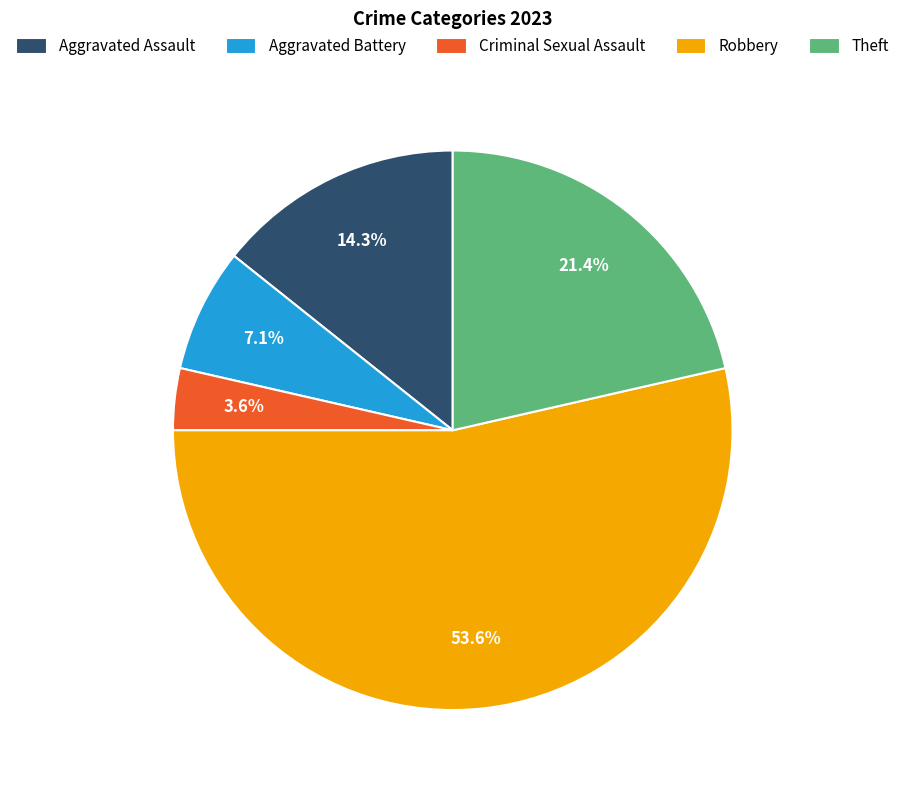

To the nearest percent, what portion does Theft represent?

21%